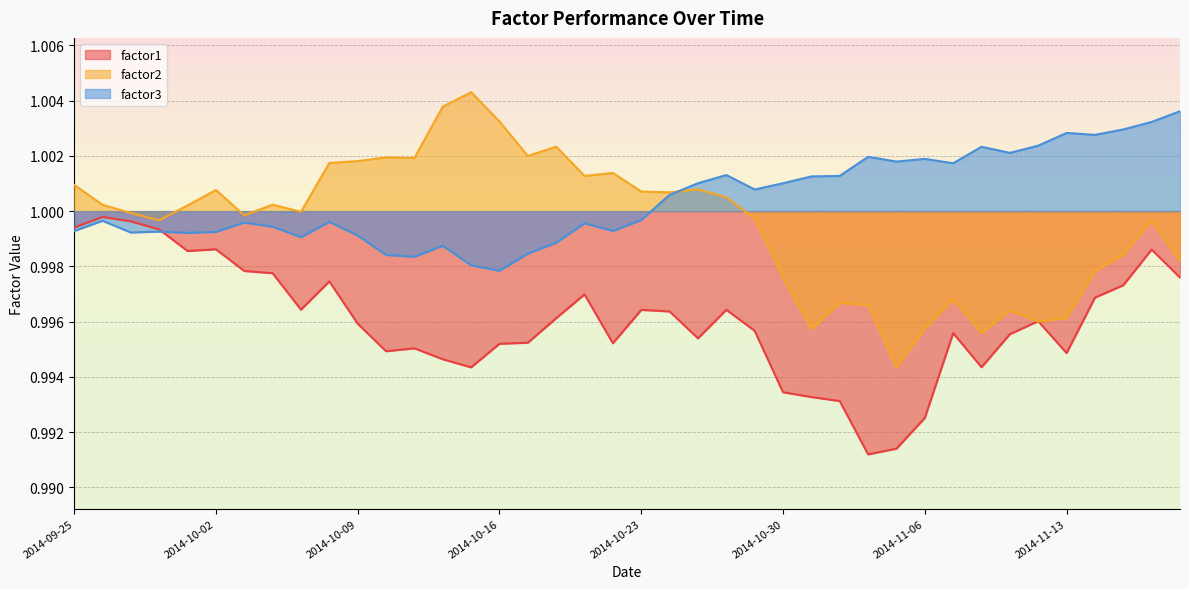

How many intersections are there between factor3 and factor1?

1